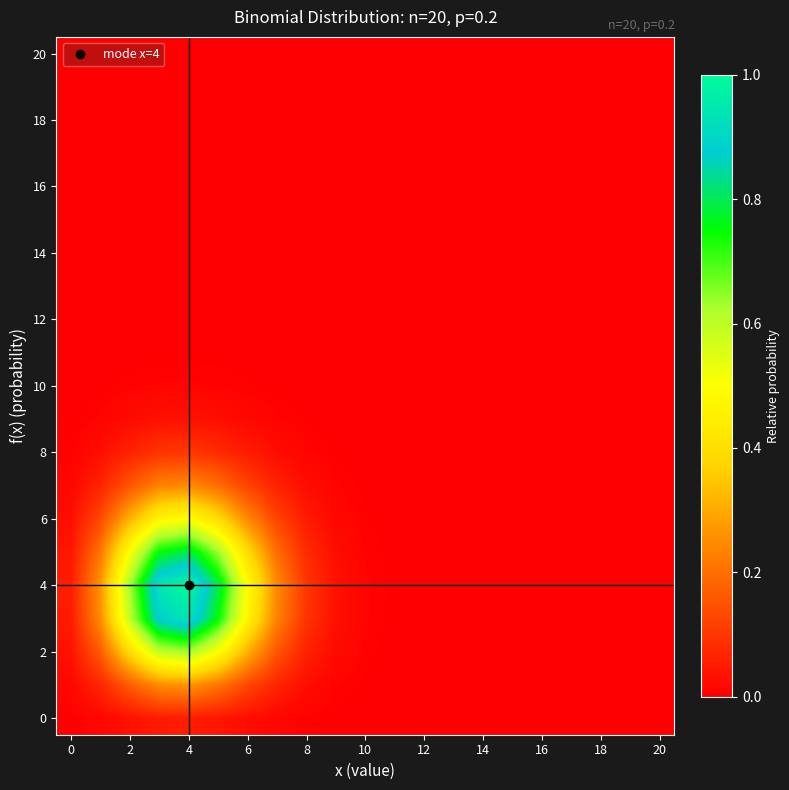

At how many categories does at least one series exceed 0?

21